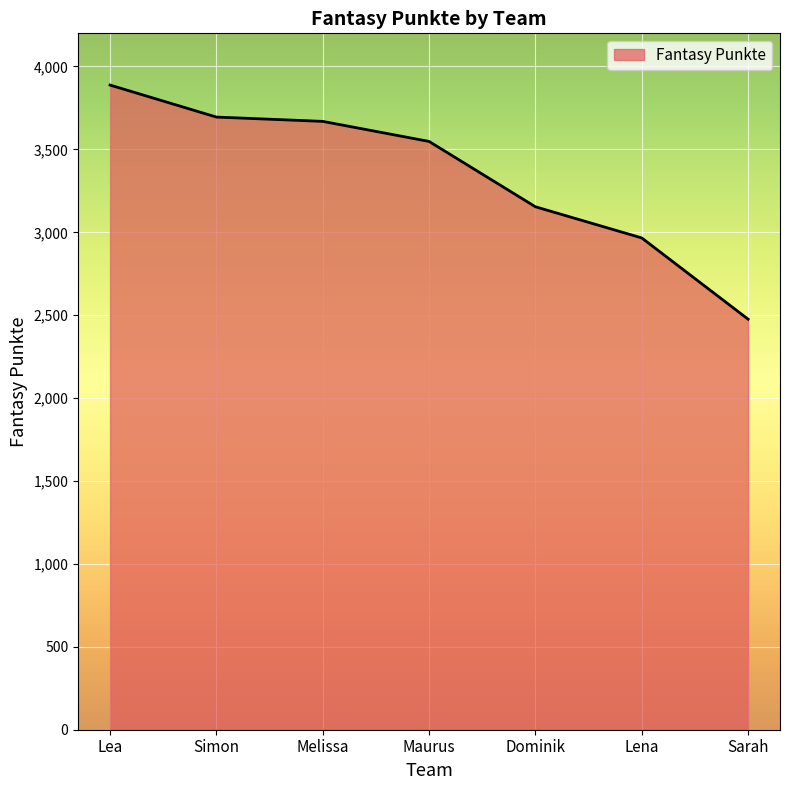

The value at Lena is 1912. True or false?

False